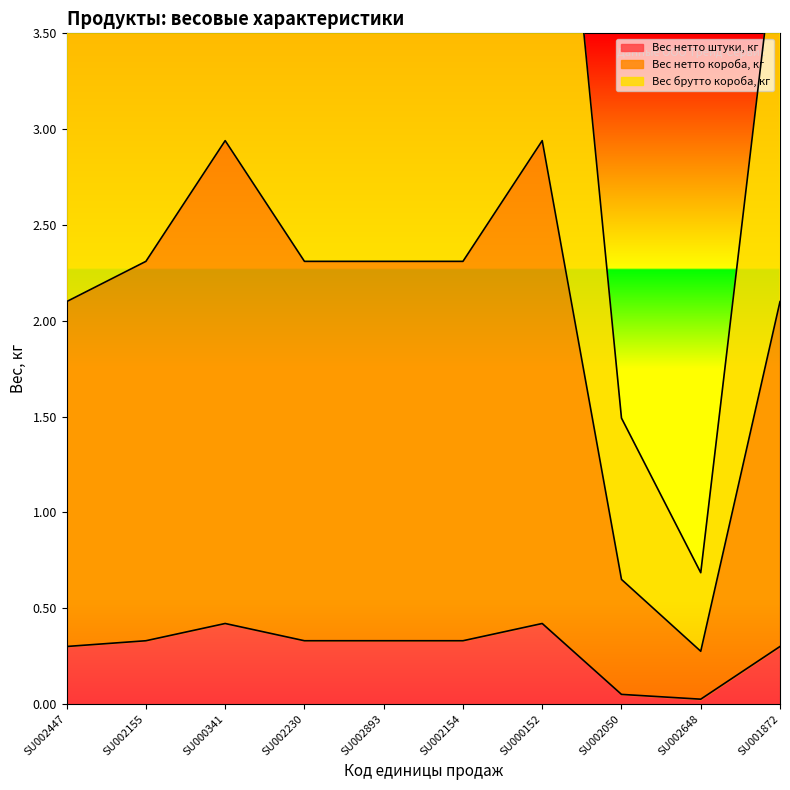

Rank the categories by Вес нетто штуки, кг value from lowest to highest.

SU002648, SU002050, SU002447, SU001872, SU002155, SU002230, SU002893, SU002154, SU000341, SU000152